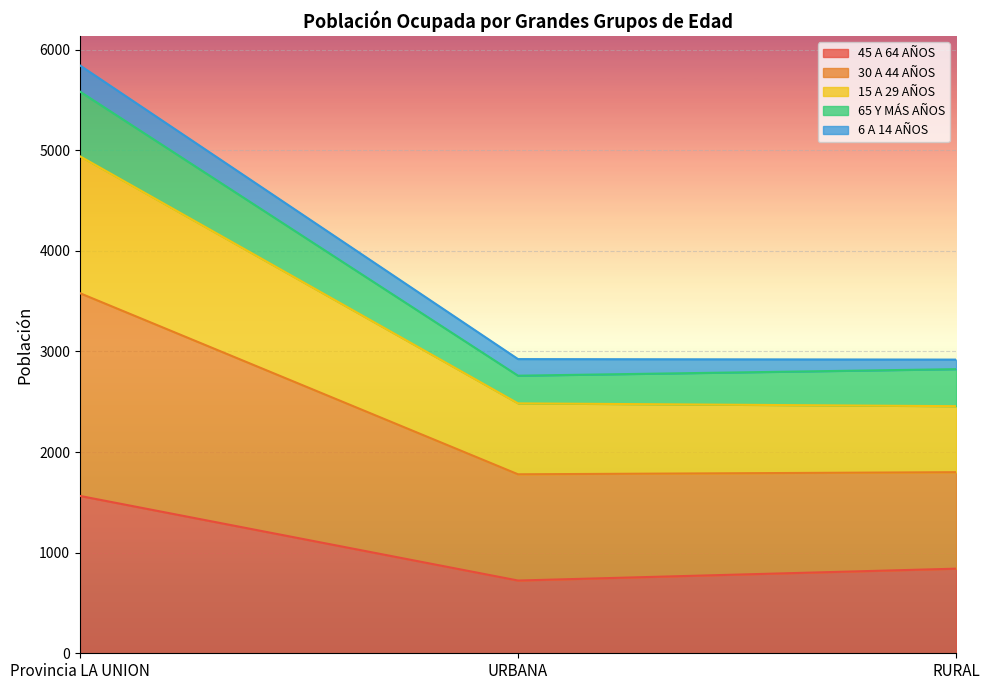

Which category has the highest value in the 45 A 64 AÑOS series?

Provincia LA UNION